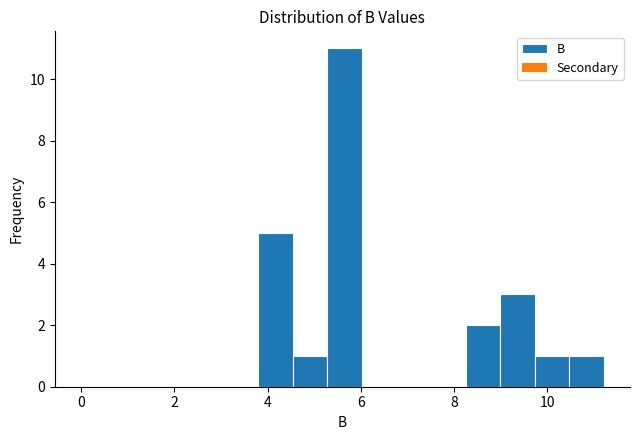

Around what value on the x-axis is the tallest bar? Give the approximate position of its centre, as read against the axis.

5.6